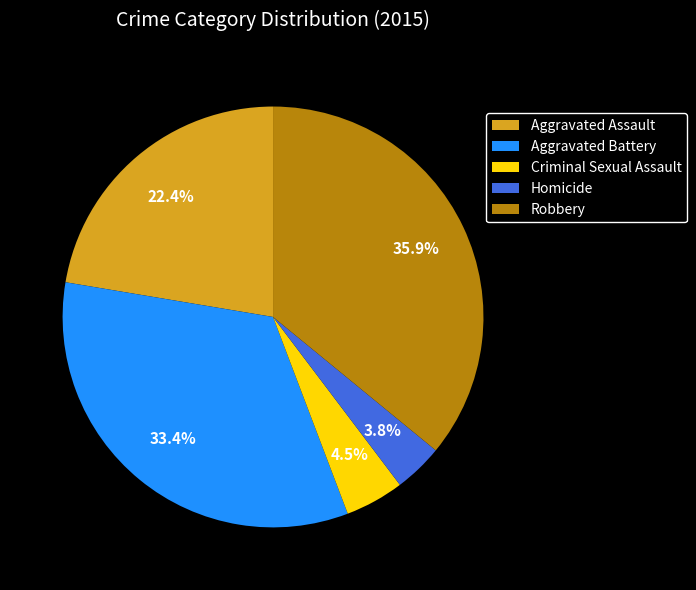

Between Aggravated Assault and Homicide, which is larger?

Aggravated Assault